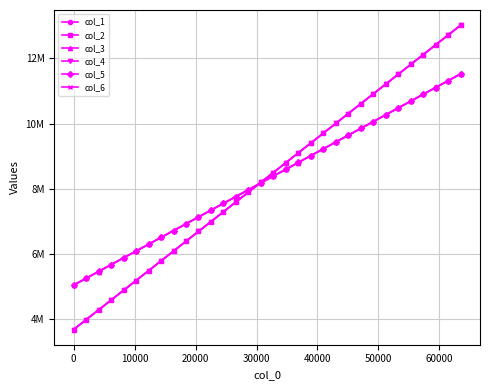

Reading left to right, extract all data points from this chart.

col_1: 5046763	5256863	5463131	5674369	5882933	6090929	6299789	6509819	6717423	6925549	7135230	7343113	7553001	7760501	7970577	8179458	8389135	8597779	8805424	9015702	9223088	9432175	9641714	9851357	10057618	10268173	10476835	10684936	10894698	11104896	11312205	11521407
col_2: 3687215	3987307	4287380	4587558	4887733	5188103	5488613	5789474	6090404	6391425	6692436	6993510	7294674	7595717	7896819	8197903	8498976	8800030	9101173	9402251	9703327	10004383	10305486	10606452	10907517	11208512	11509447	11810288	12111181	12411921	12712760	13013489
col_3: 5049145	5254284	5463470	5673898	5882265	6090753	6298885	6508071	6716961	6927221	7134464	7343440	7553178	7759222	7971185	8178873	8388366	8597552	8804229	9015149	9223390	9433535	9641882	9848880	10058004	10267570	10475902	10686842	10896745	11103581	11313223	11520812
col_4: 3687247	3987295	4287401	4587548	4887739	5188112	5488613	5789467	6090403	6391409	6692448	6993543	7294659	7595685	7896826	8197910	8498974	8800041	9101179	9402259	9703338	10004384	10305469	10606454	10907517	11208502	11509462	11810312	12111188	12411909	12712756	13013475
col_5: 5047857	5257650	5465810	5673844	5882344	6089136	6299142	6509593	6717400	6925749	7133417	7343971	7550048	7762999	7968997	8179968	8388354	8595914	8805922	9015087	9223930	9431383	9639943	9850893	10058902	10269662	10477557	10684716	10894039	11103368	11312539	11522406
col_6: 3687270	3987310	4287413	4587556	4887732	5188095	5488639	5789457	6090389	6391400	6692445	6993542	7294655	7595681	7896817	8197906	8498961	8800043	9101182	9402253	9703327	10004390	10305479	10606453	10907528	11208522	11509458	11810289	12111155	12411903	12712766	13013475